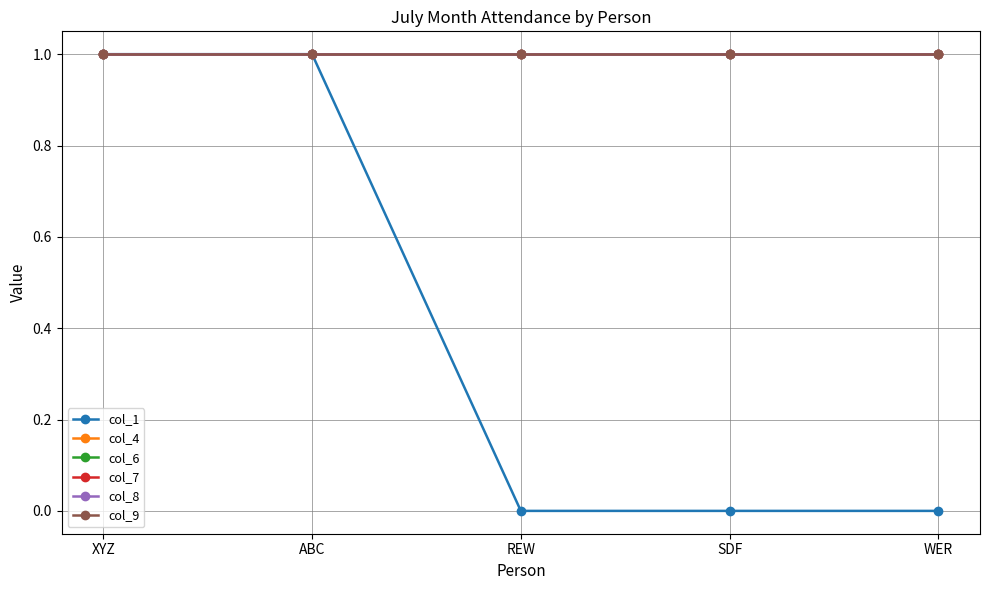

The col_7 series shows 1 at SDF. True or false?

True